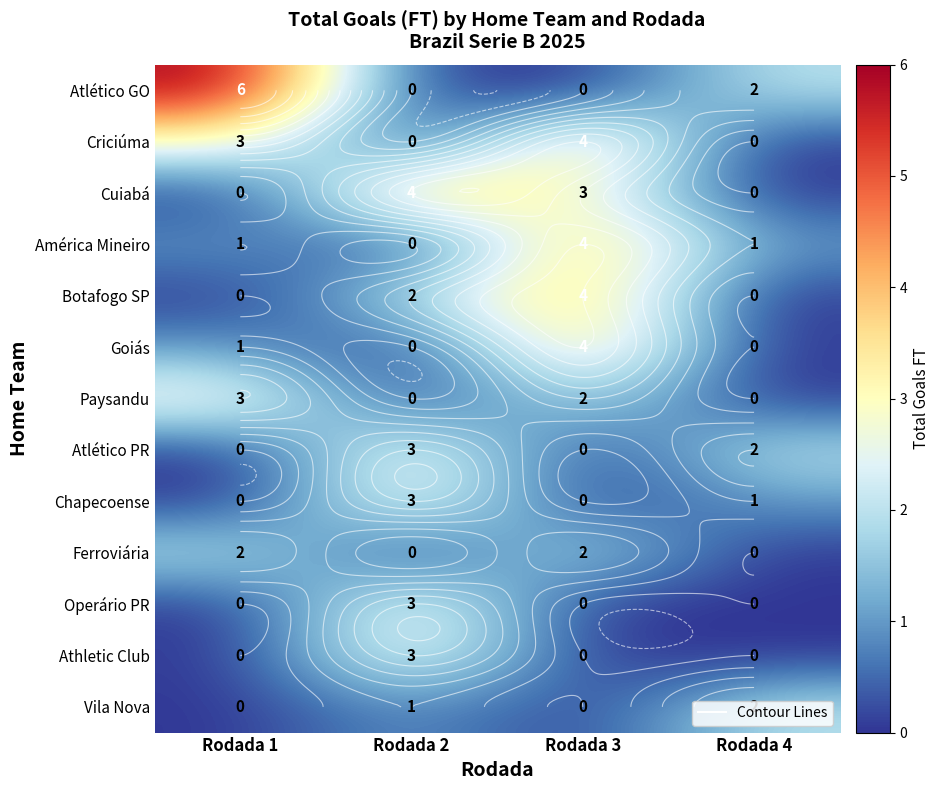

How many Goiás values are between 0 and 4?

4